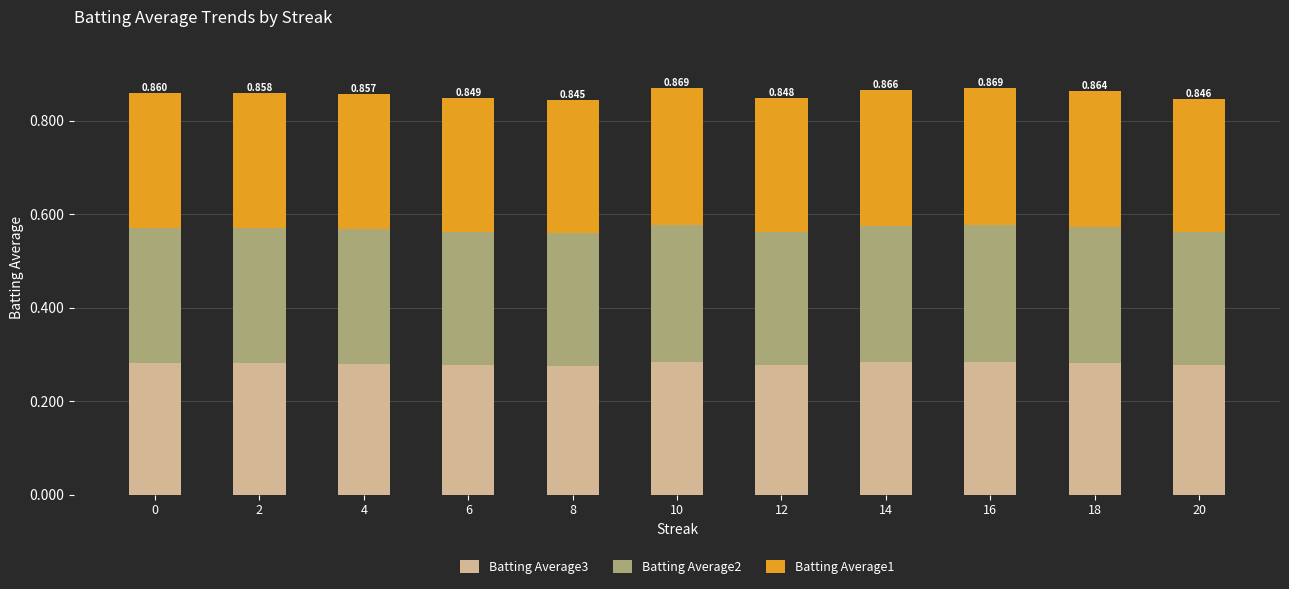

The Batting Average3 series shows 0.3 at 16. True or false?

True